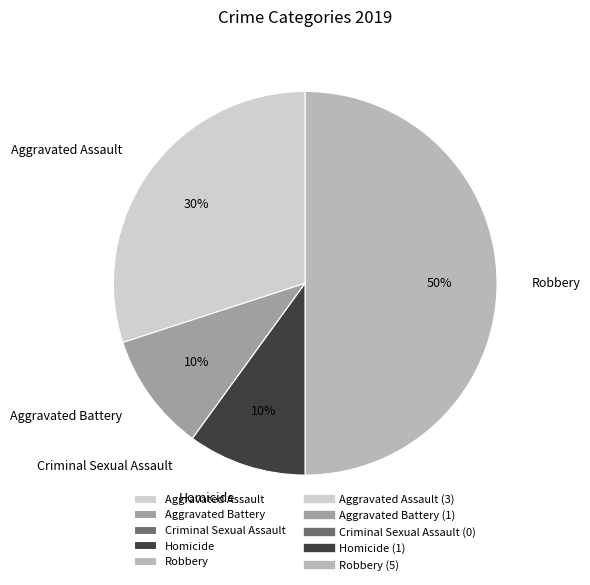

To the nearest percent, what percentage of the pie is Aggravated Assault?

30%